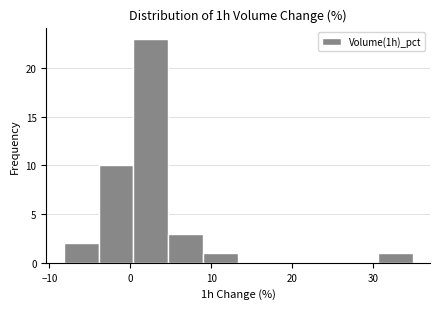

Over which range of the x-axis is the bar tallest?

0 to 5